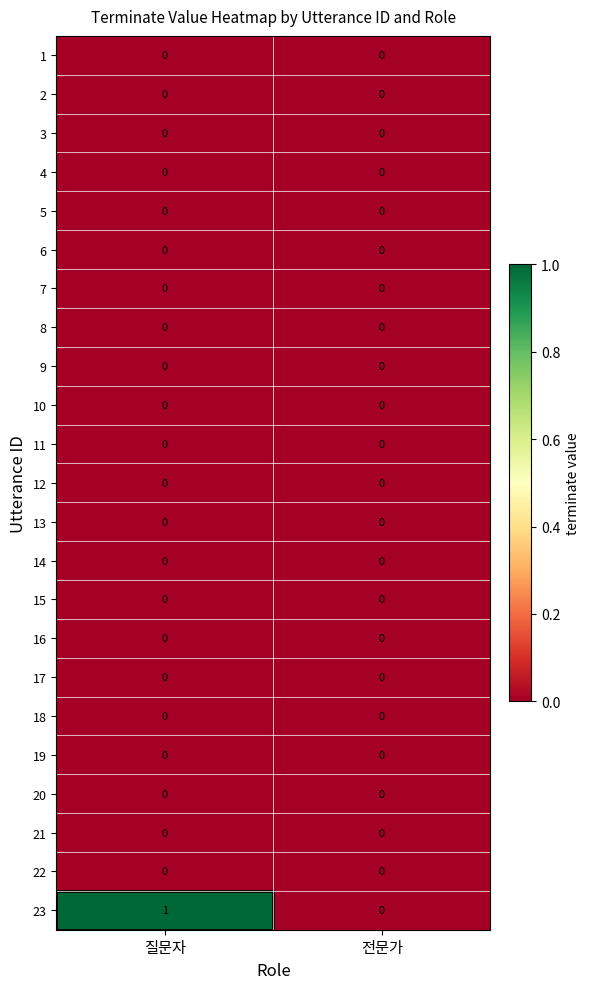

Which series changed the most between 질문자 and 전문가?

23